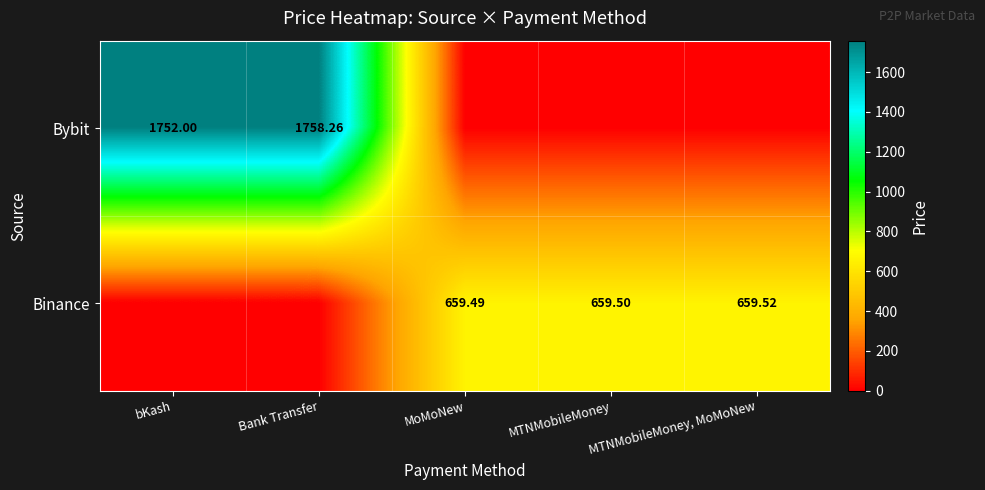

What is the difference between the Bybit values at MTNMobileMoney and Bank Transfer?

1758.3